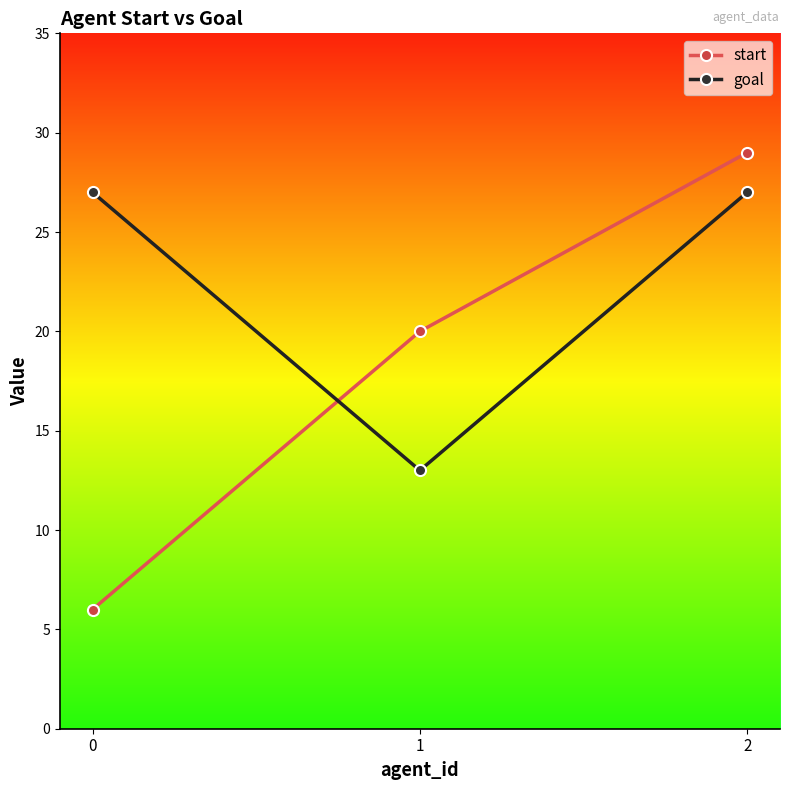

What are all the series names shown in the legend?

start, goal